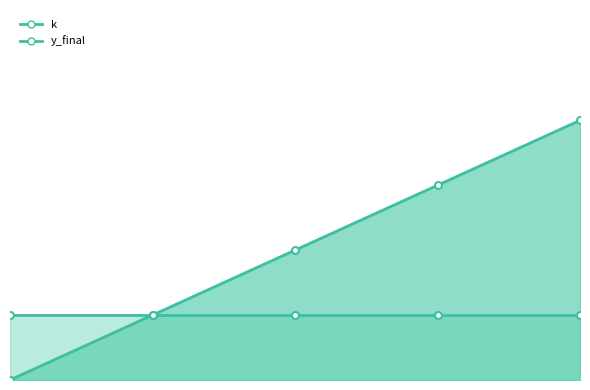

True or false: the data shows 1 at 1.

True